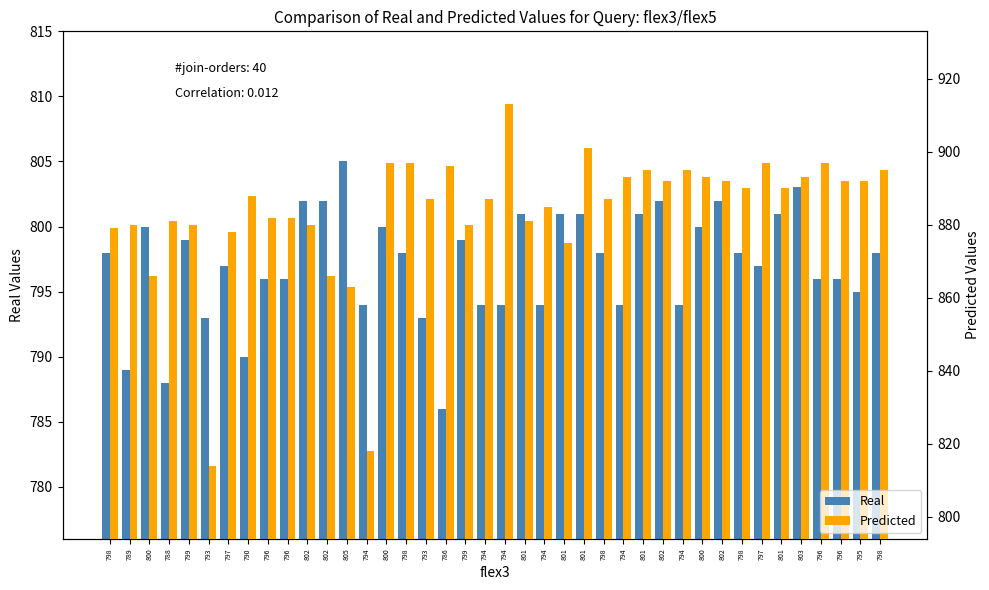

What value does the Real series have at 800, to the nearest 10?

800